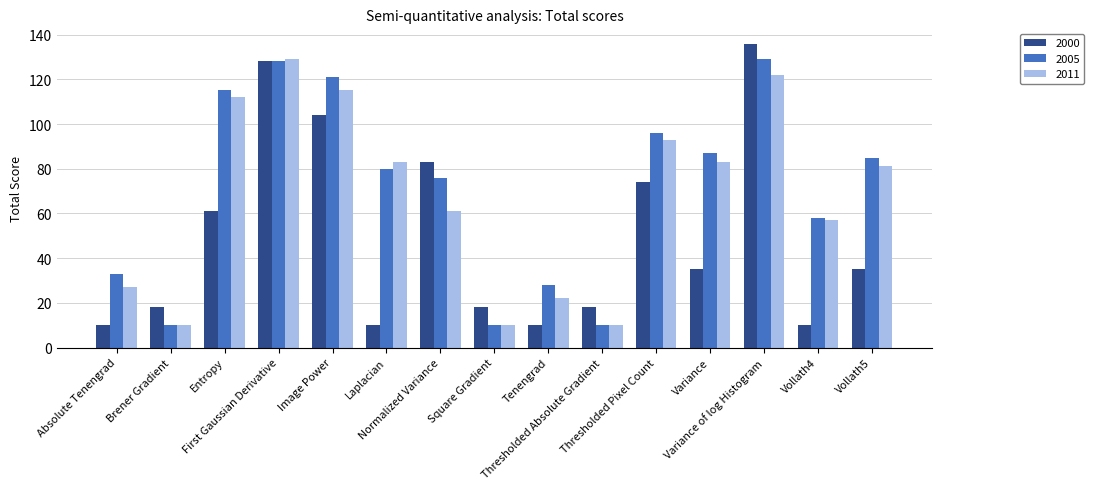

At which category does the chart reach its peak across all series?

Variance of log Histogram